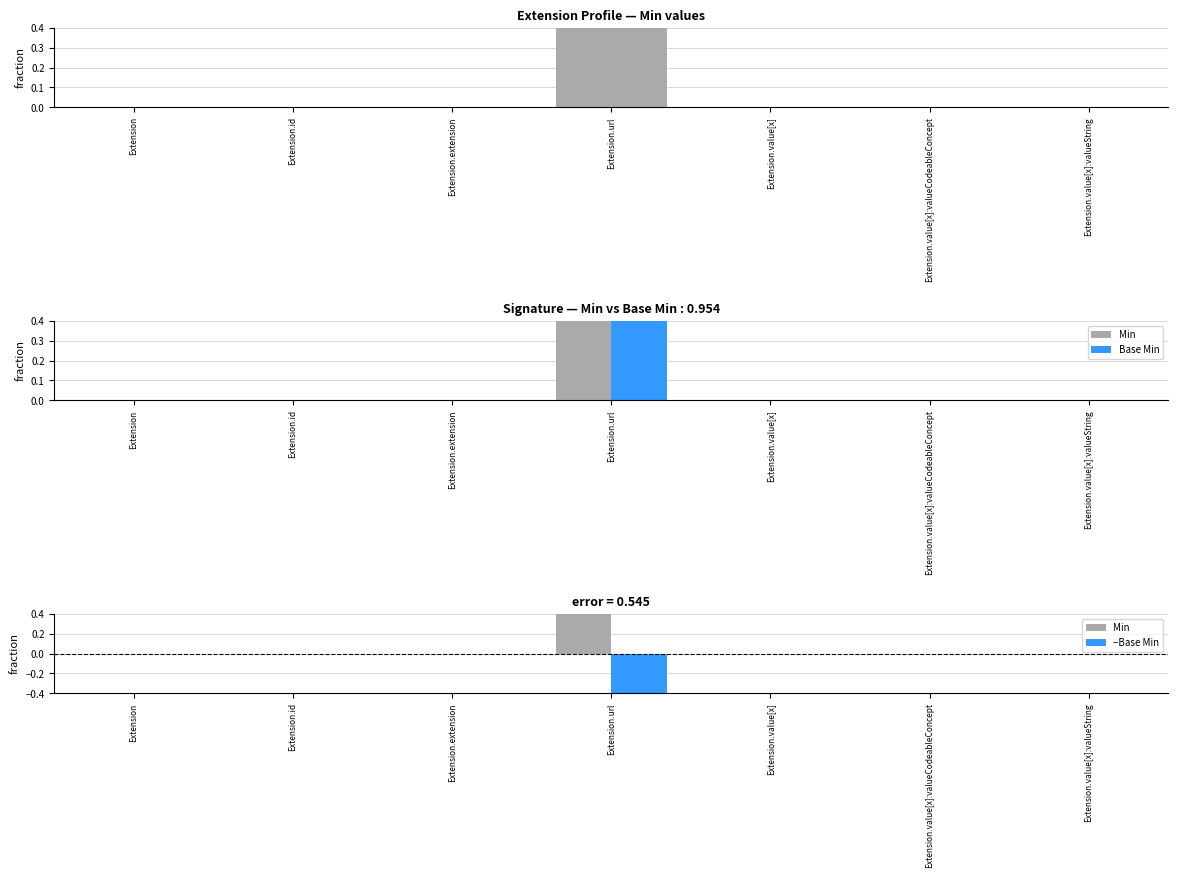

What is the difference between the maximum and minimum values in the Min series?

1